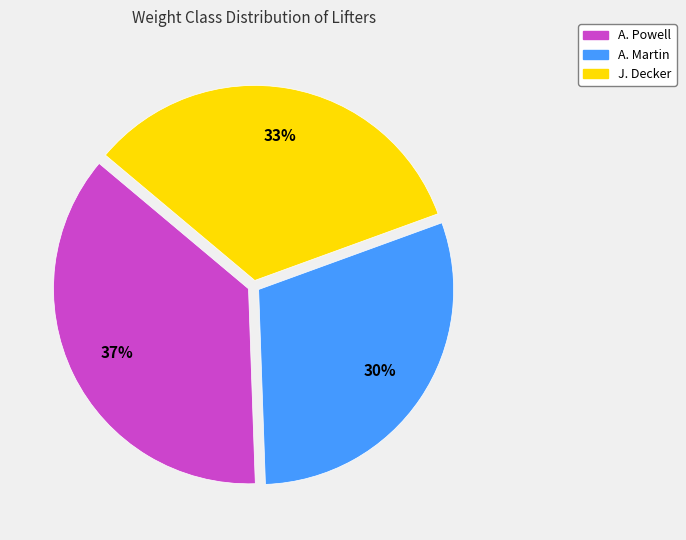

To the nearest percent, what percentage of the pie is A. Powell?

37%